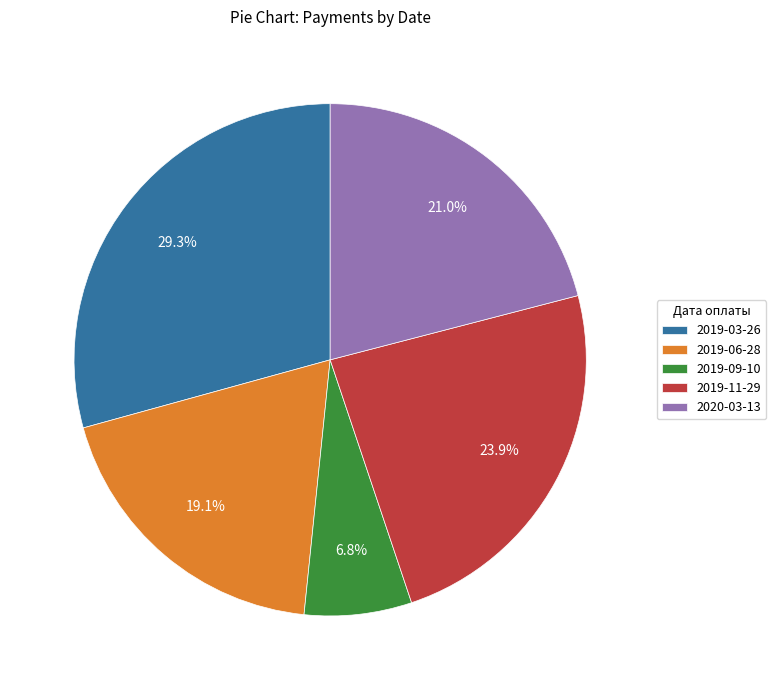

Which category has the biggest portion of the pie?

2019-03-26